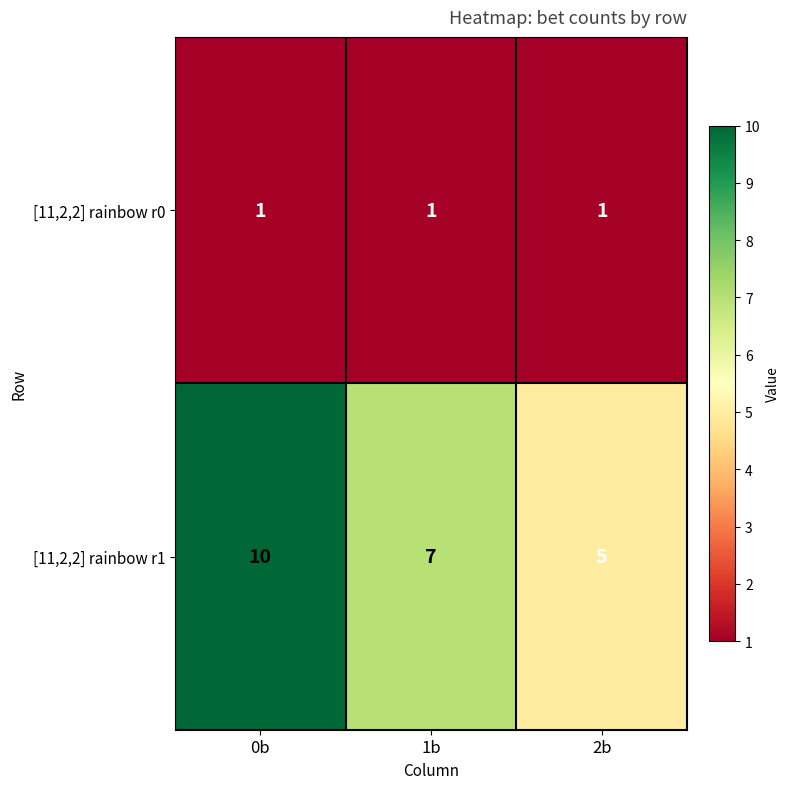

What is the total value across all series at 1b?

8